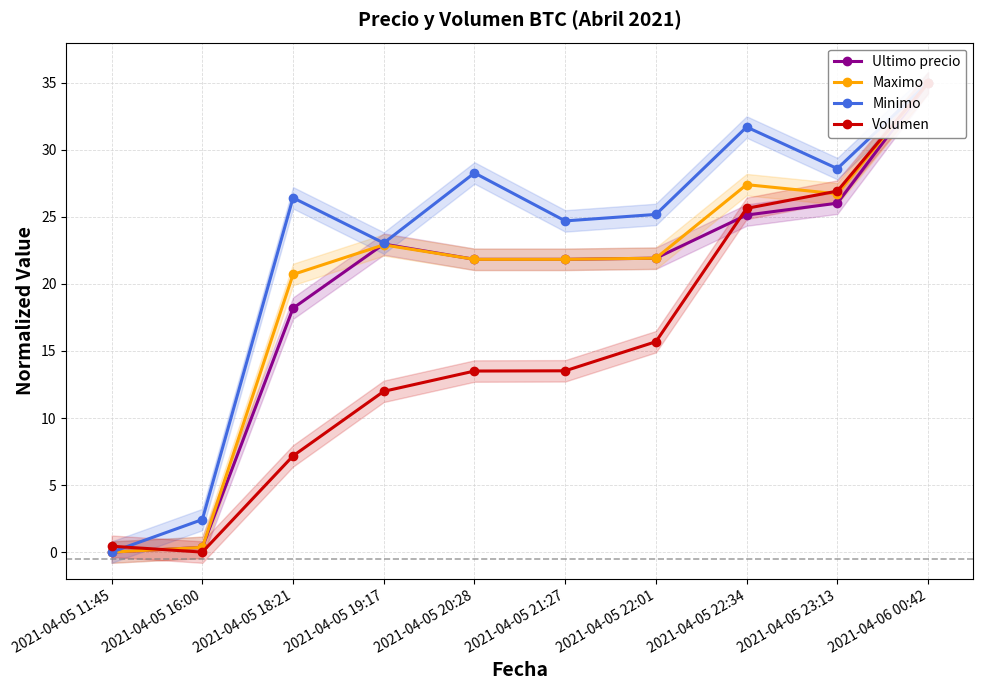

True or false: Minimo and Maximo cross at least once.

False